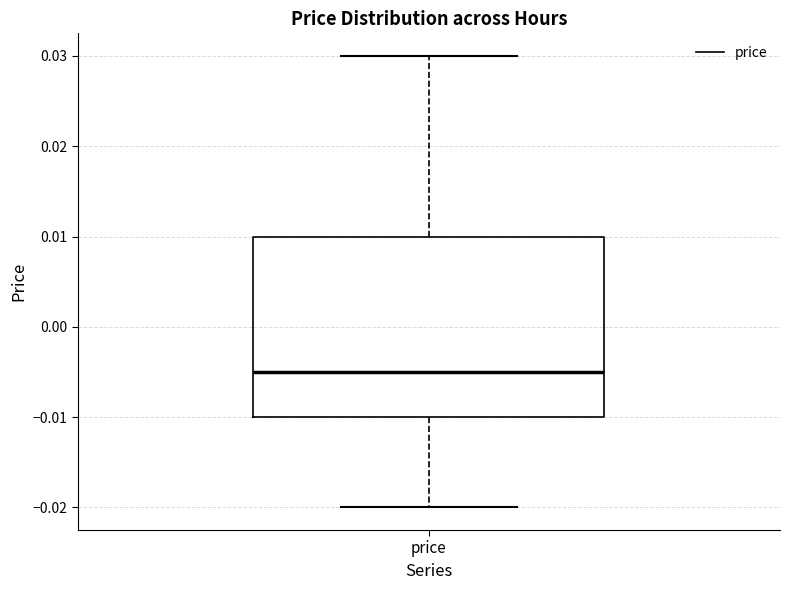

Where is the lower edge of the box for price on the y-axis? The values are not printed on the chart, so give them approximately, as read against the axis.

-0.010